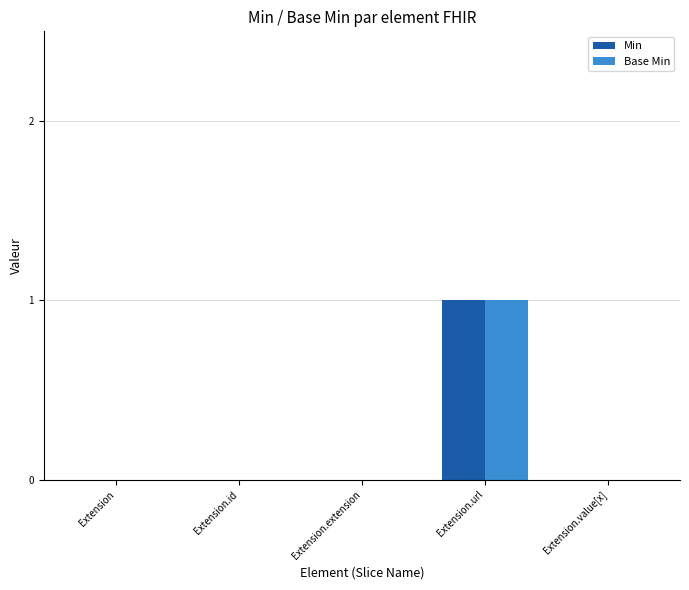

Reading left to right, what are all the values shown in this chart?

Min: Extension=0	Extension.id=0	Extension.extension=0	Extension.url=1	Extension.value[x]=0
Base Min: Extension=0	Extension.id=0	Extension.extension=0	Extension.url=1	Extension.value[x]=0